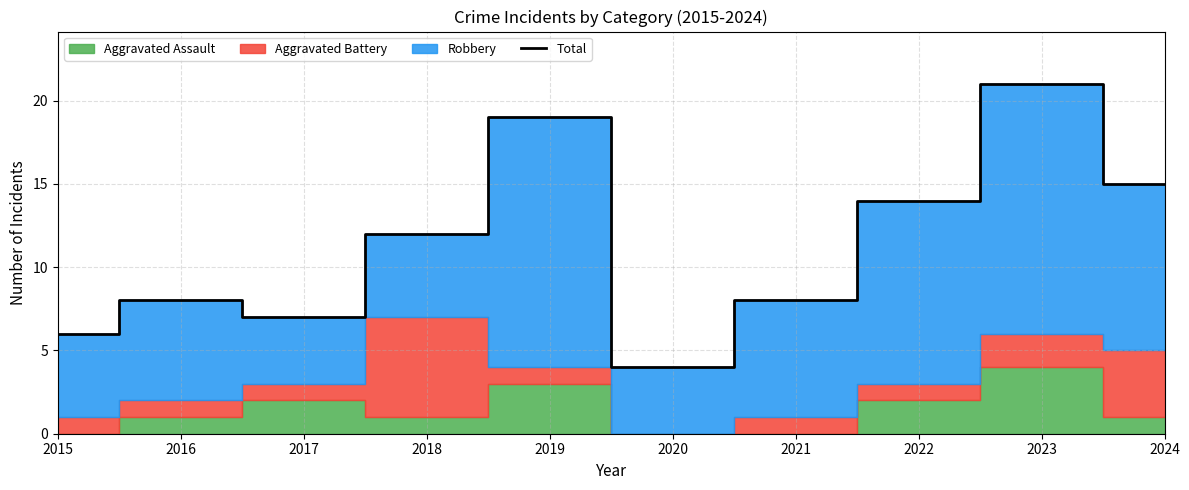

How many interior local valleys (lower than both neighbors) does the data have?

2